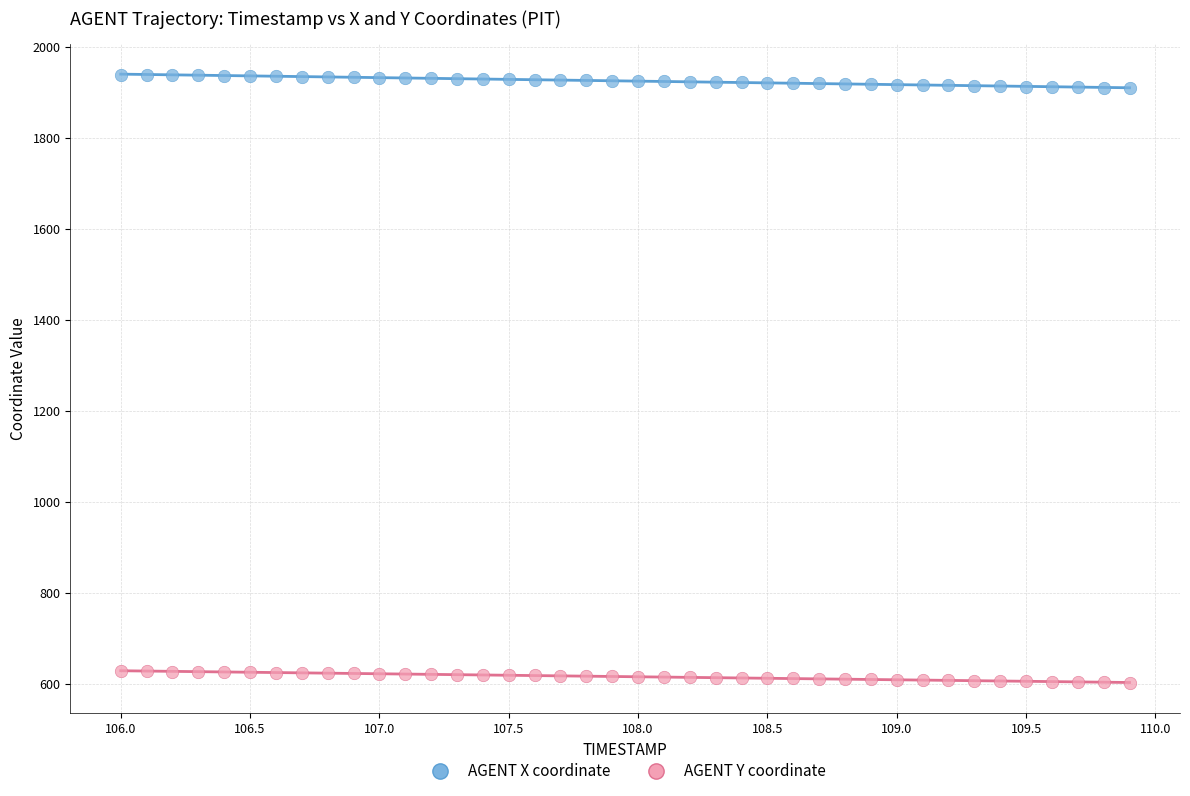

Which series reaches the maximum Y coordinate?

AGENT X coordinate